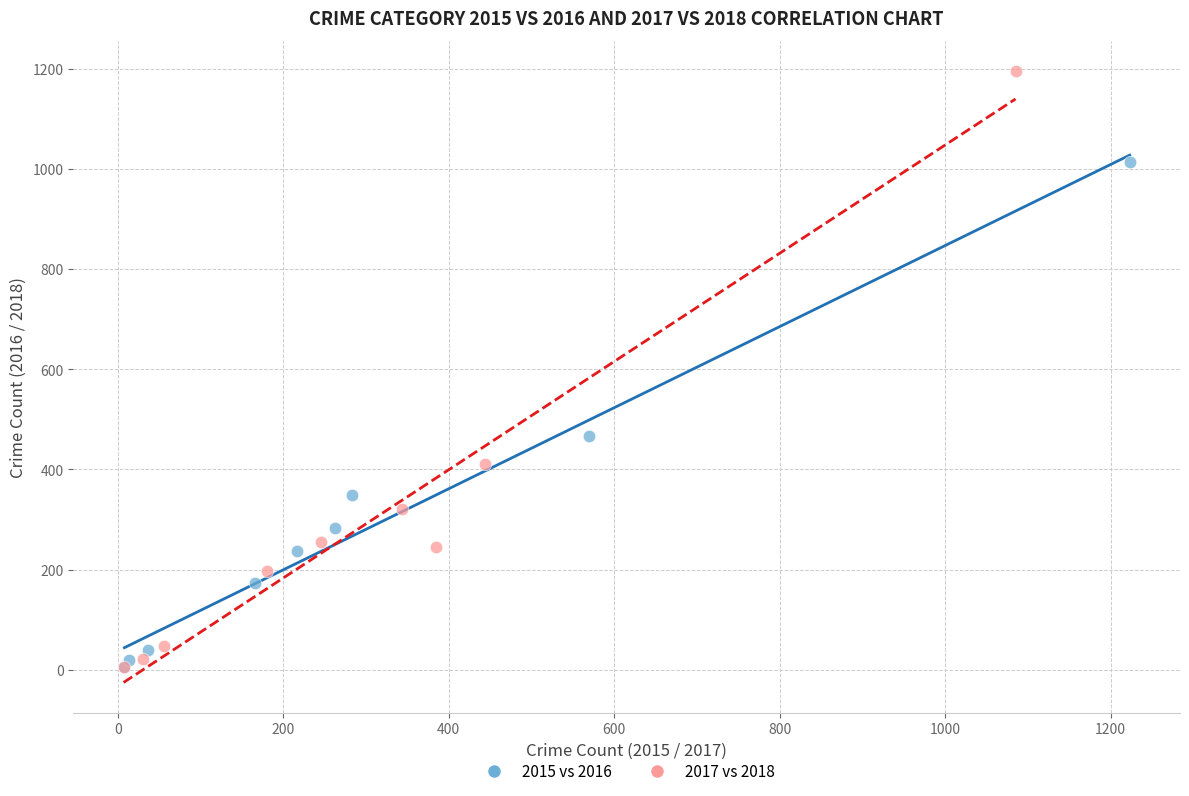

Which series contains the highest Y value?

2017 vs 2018